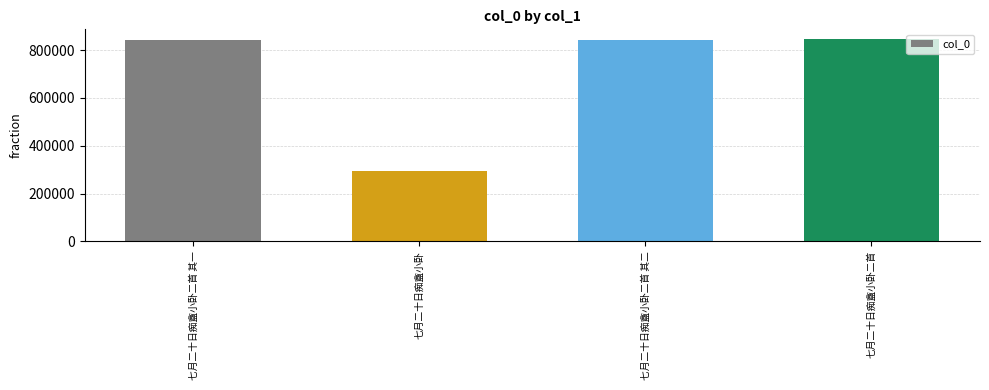

The chart shows a value of 844918 at 七月二十日痴盦小卧二首. True or false?

True